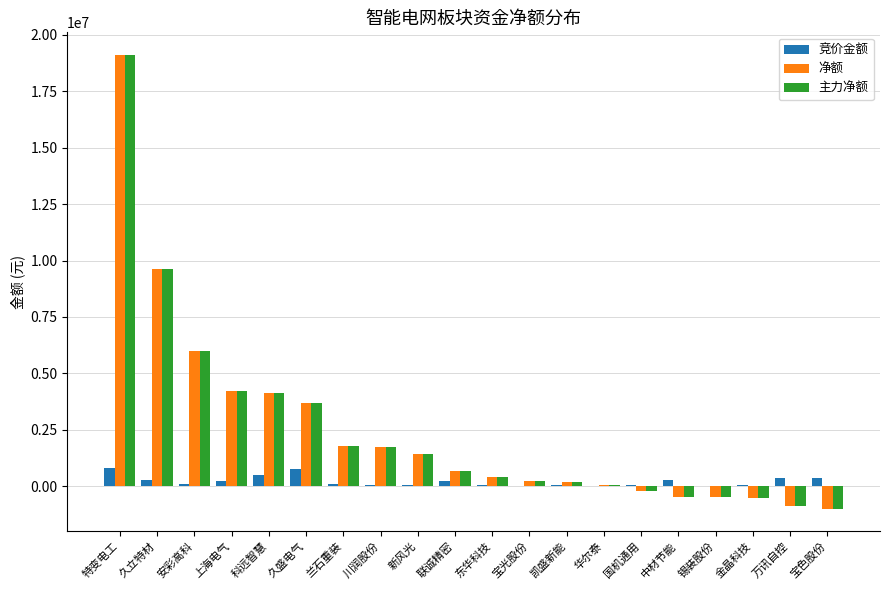

What are all the series names shown in the legend?

竞价金额, 净额, 主力净额